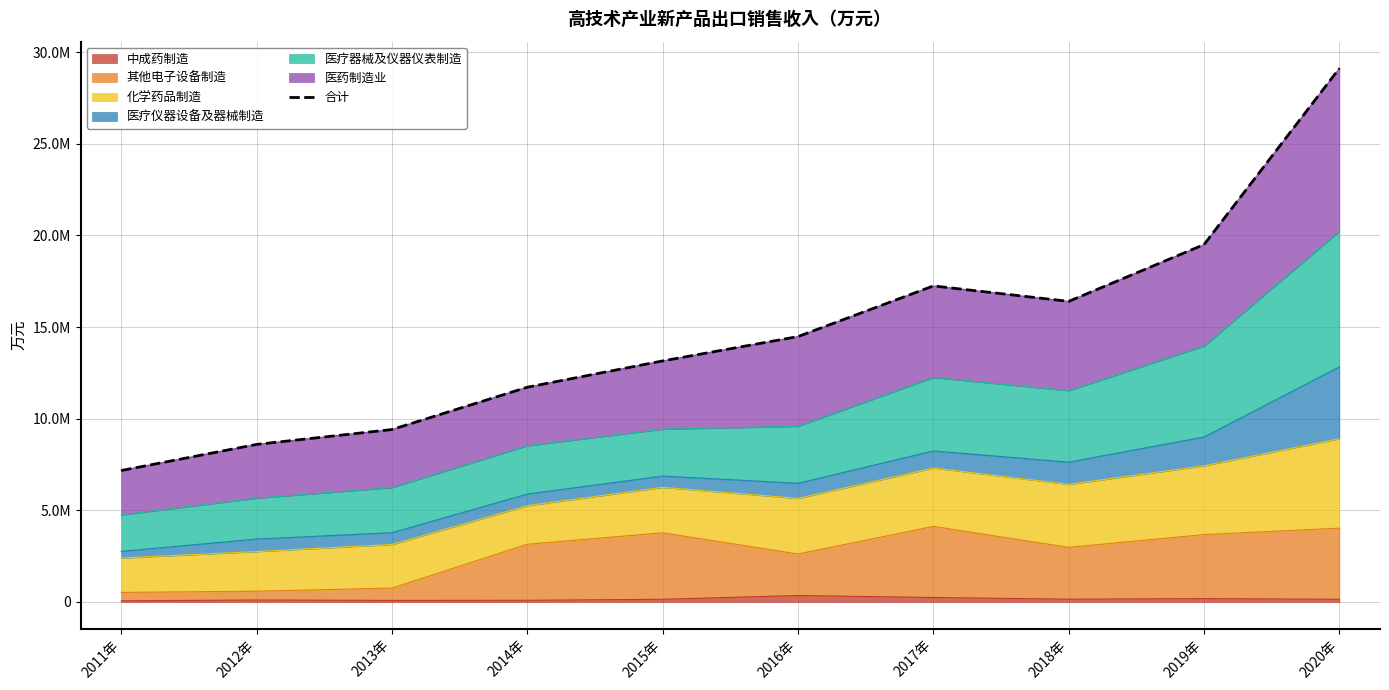

List the labels in order of value, smallest first.

2011年, 2012年, 2013年, 2014年, 2015年, 2016年, 2018年, 2017年, 2019年, 2020年